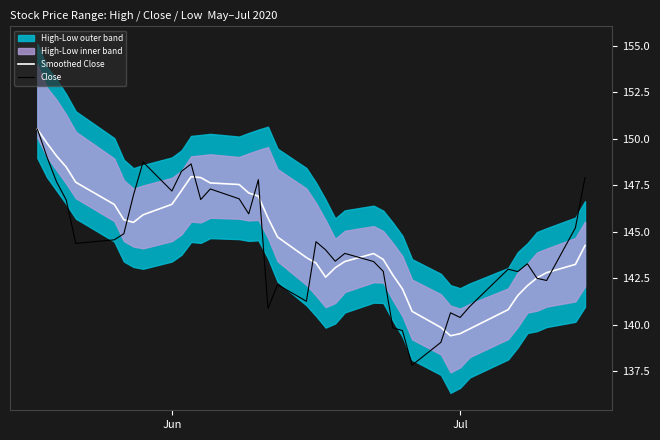

What is the maximum value for Smoothed Close?

150.5